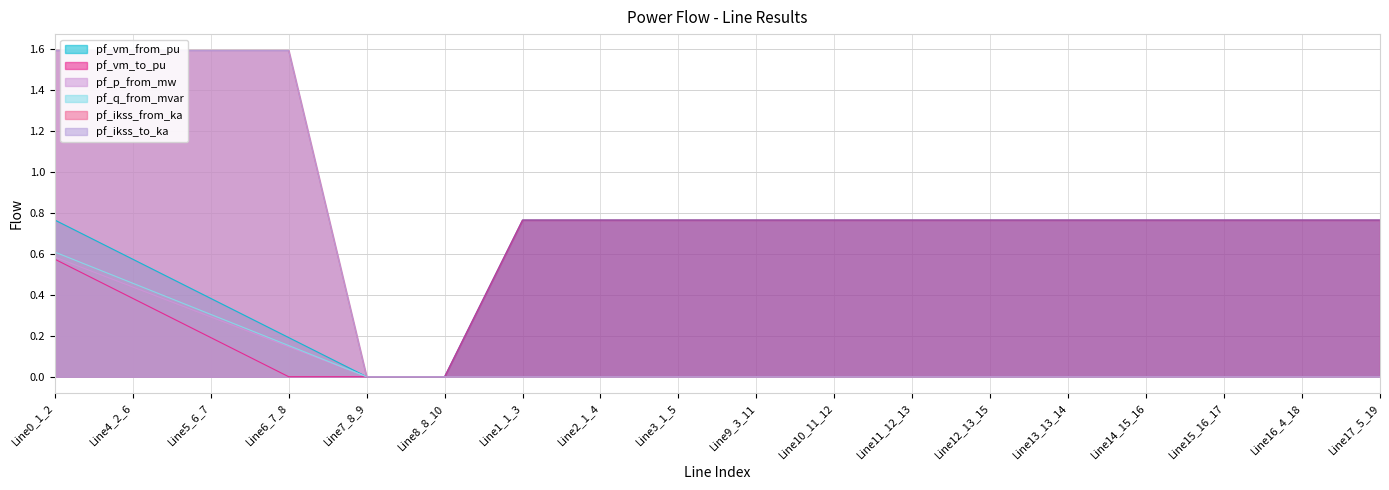

What is the maximum value for pf_ikss_to_ka?

1.6